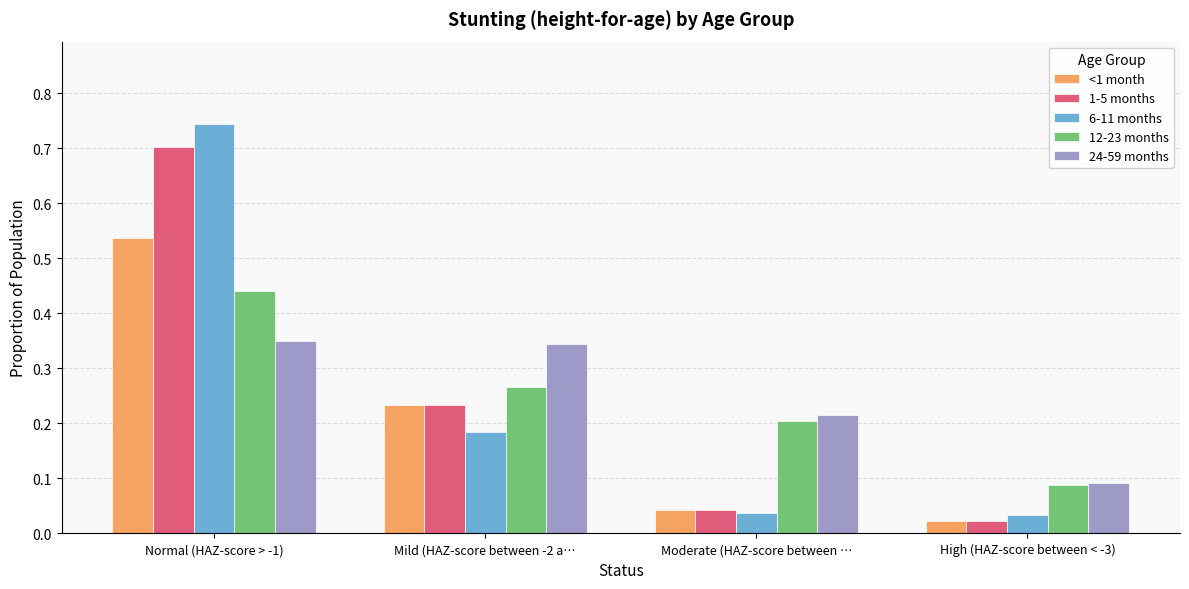

Rank the categories by 1-5 months value from lowest to highest.

High (HAZ-score between < -3), Moderate (HAZ-score between …, Mild (HAZ-score between -2 a…, Normal (HAZ-score > -1)